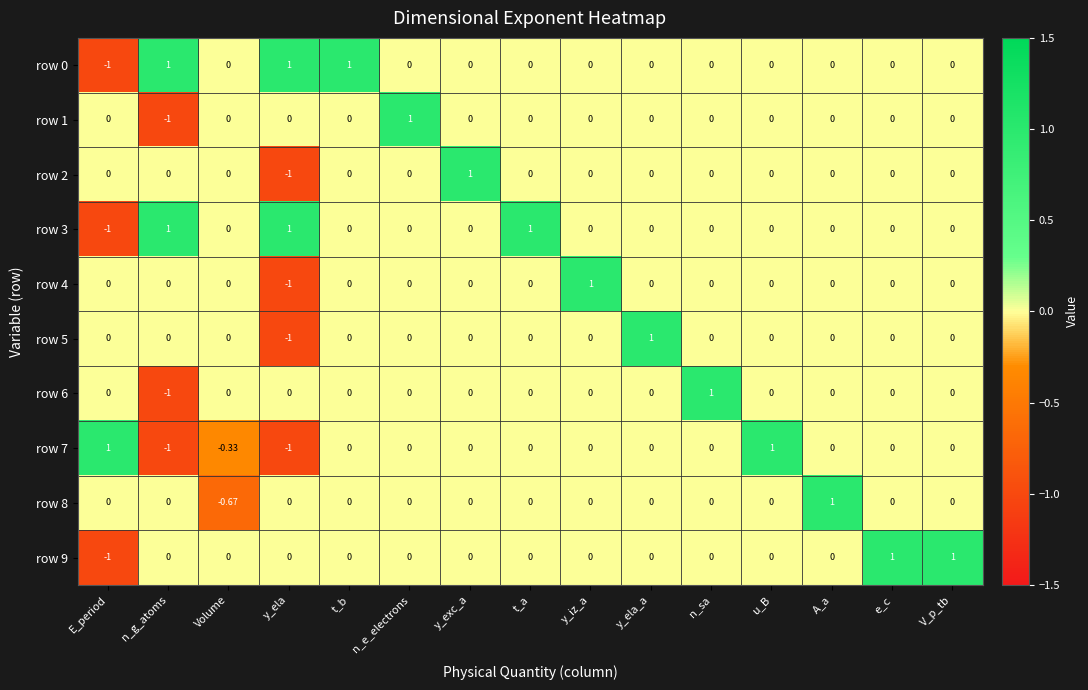

At which label does row 0 first exceed 0?

n_g_atoms